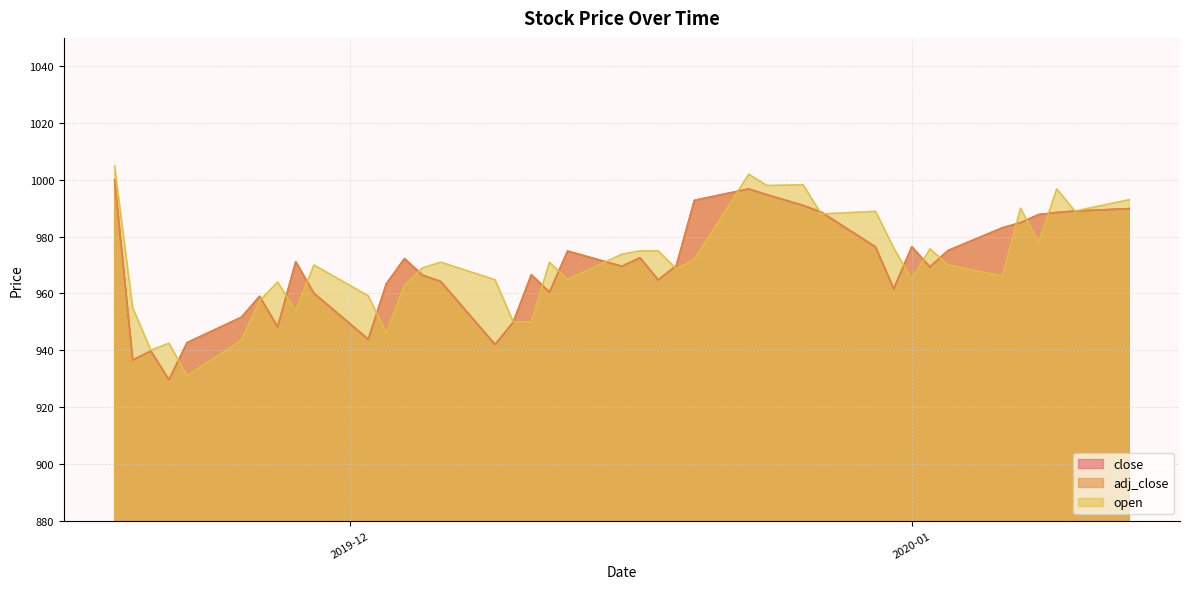

Does the chart have visible grid lines?

Yes